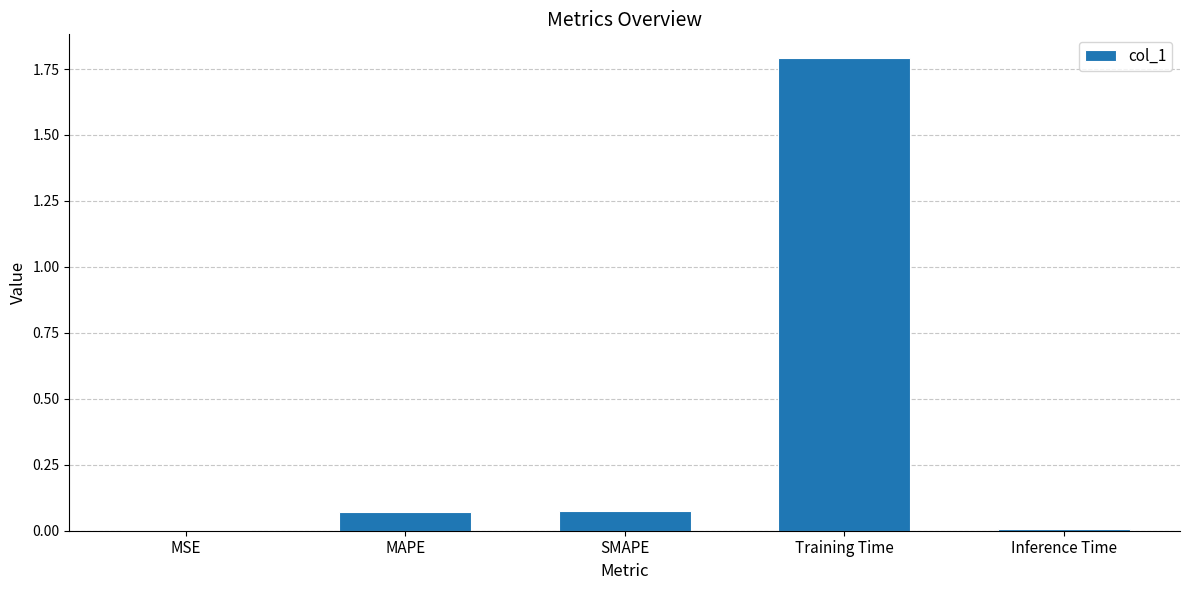

Are the bars horizontal?

No